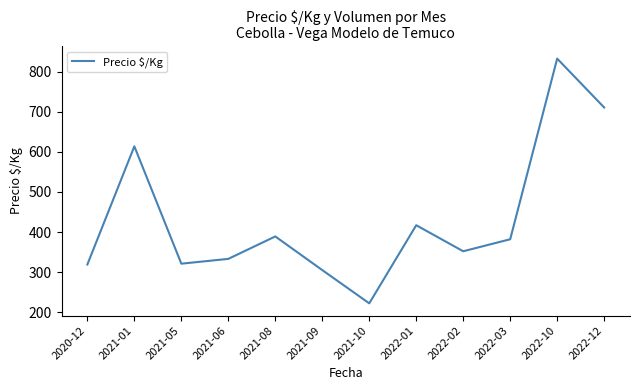

What is the change in value from 2021-09 to 2022-01?

+112